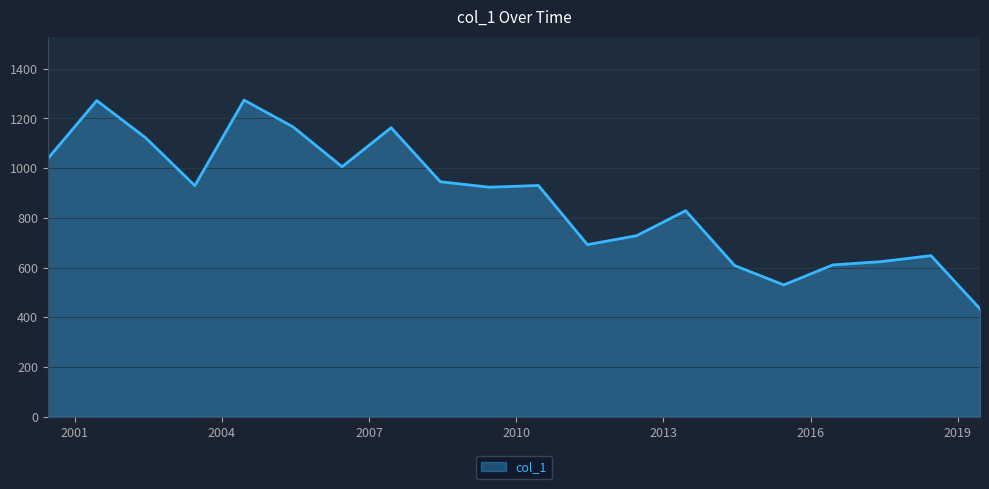

True or false: there are more than 1 points higher than both neighbors.

True